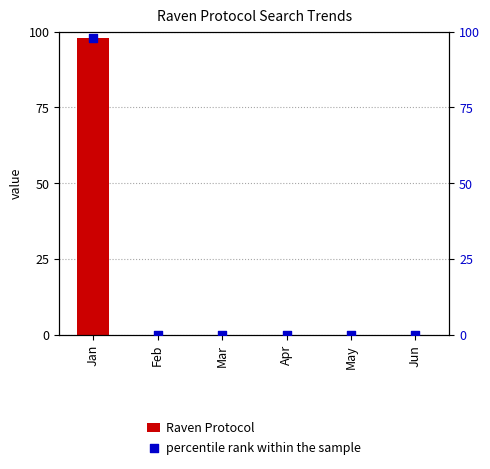

At how many categories does at least one series exceed 5?

1